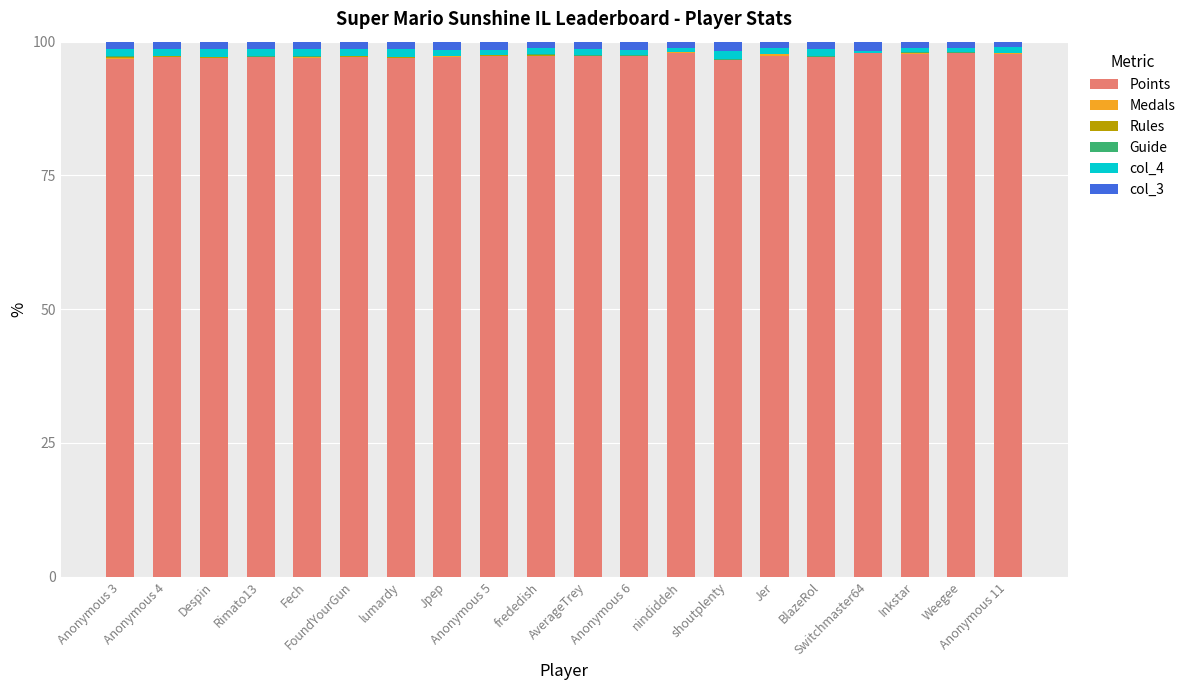

What is the maximum value for Points?

98.0